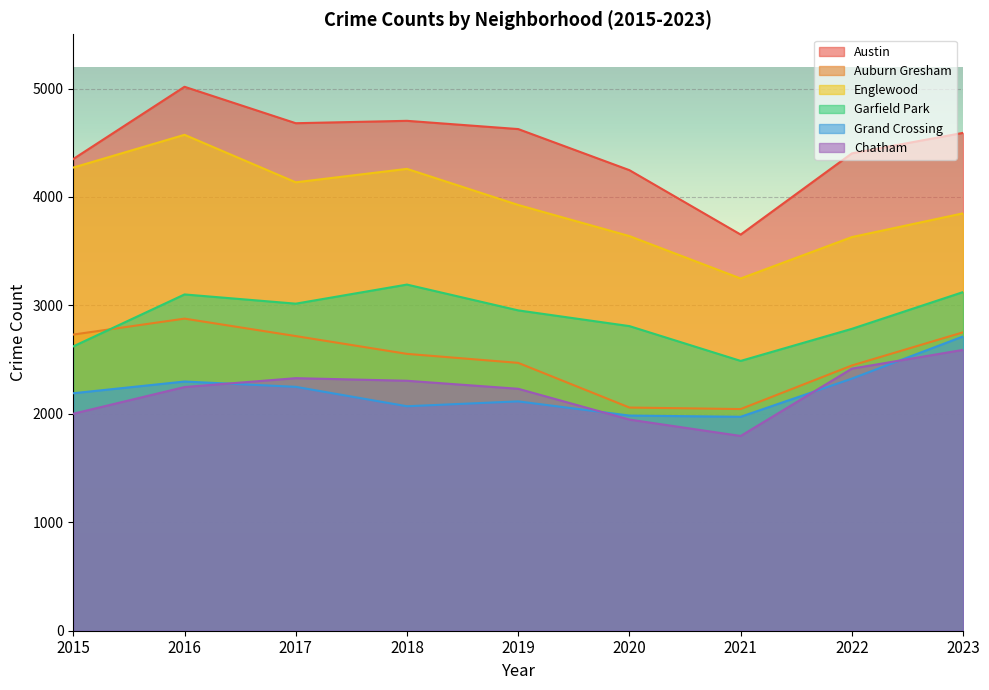

True or false: Grand Crossing and Englewood cross at least once.

False